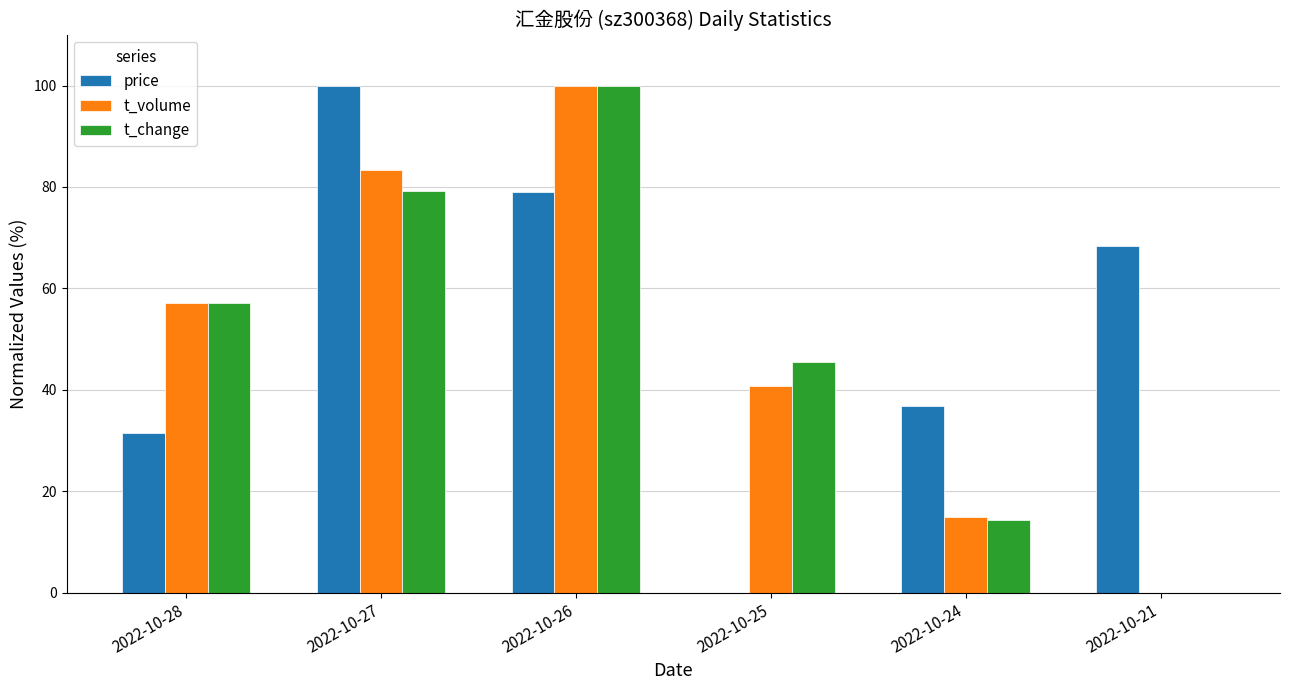

What are all the series names shown in the legend?

price, t_volume, t_change